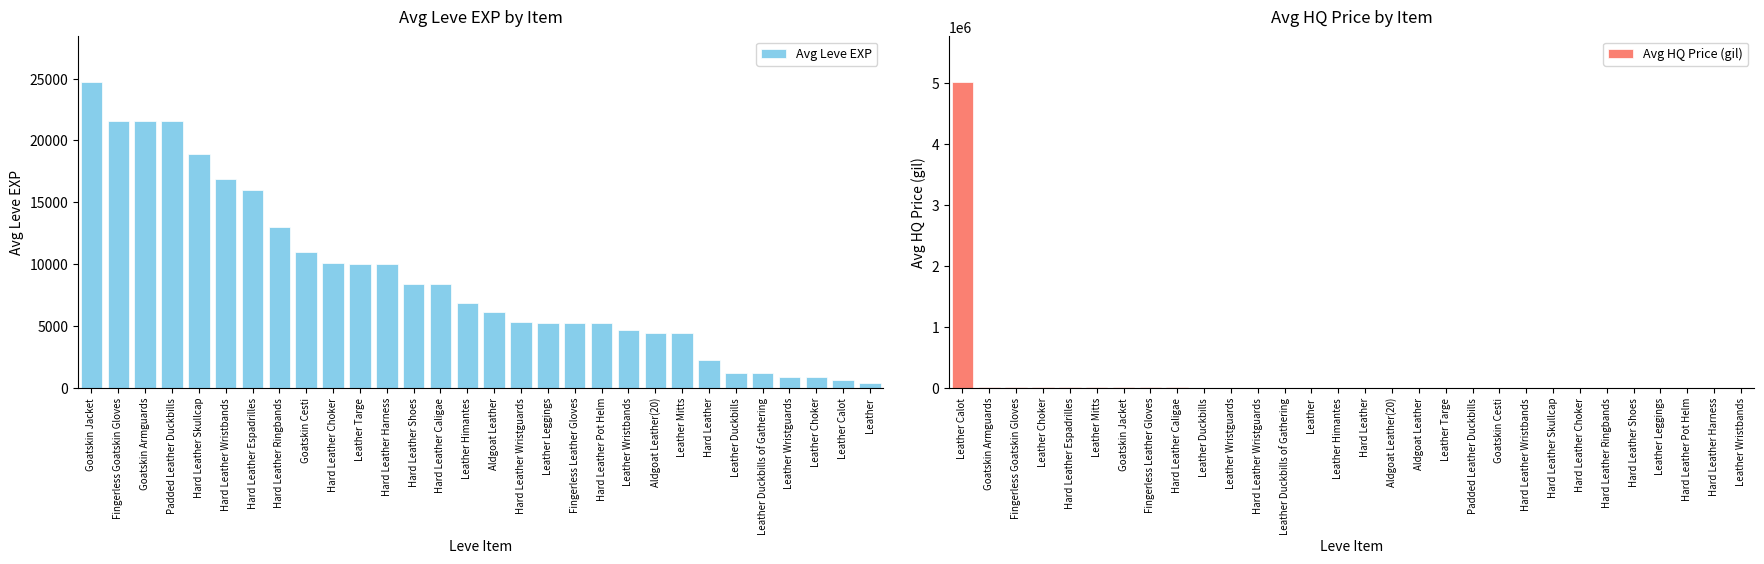

What are all the series names shown in the legend?

Avg Leve EXP, Avg HQ Price (gil)